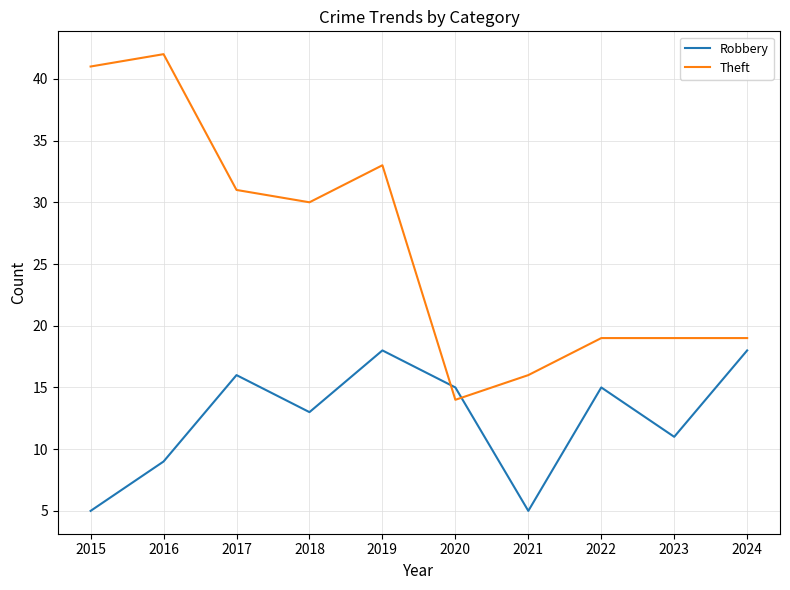

Which series has the widest spread of values?

Theft